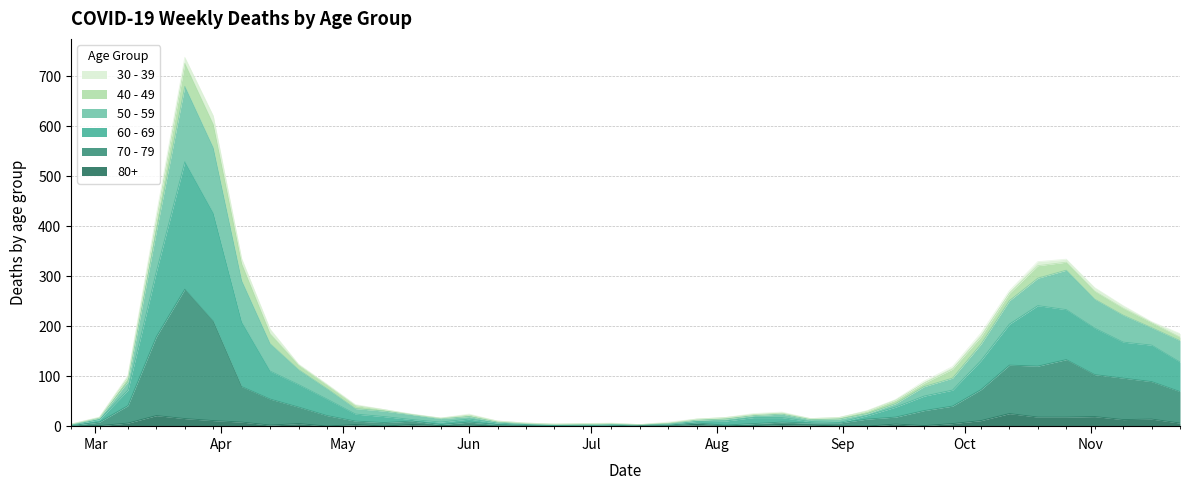

True or false: 50 - 59 and 70 - 79 intersect in this chart.

False